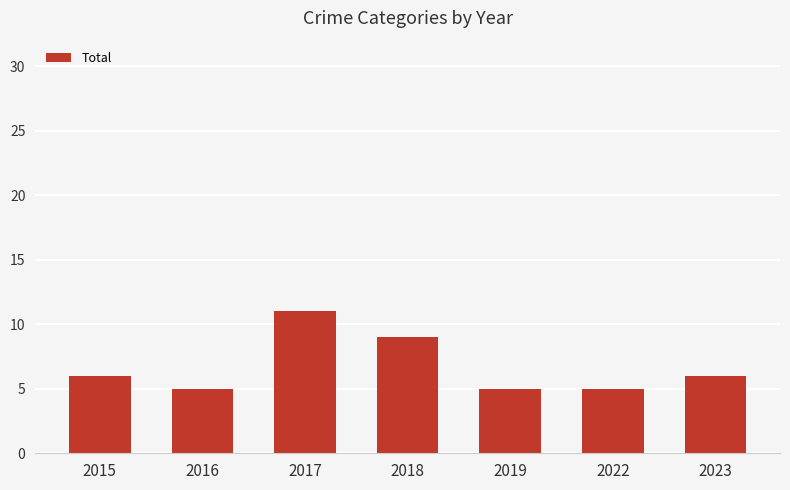

What is the sum of all values?

47